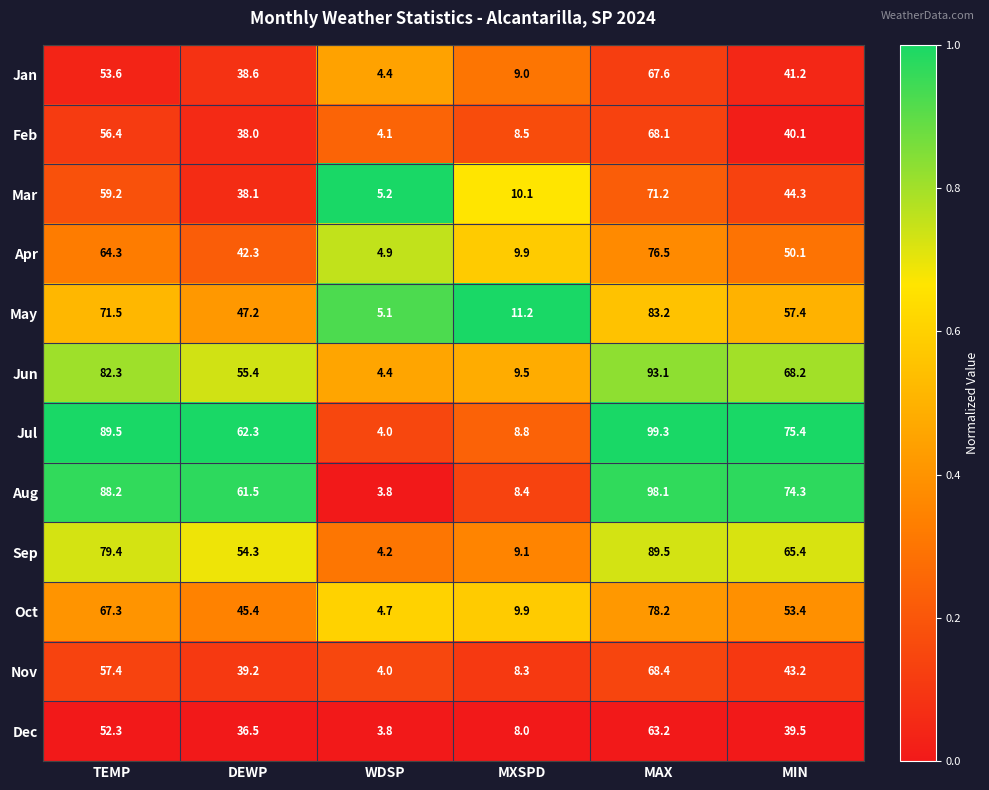

Rank the series by their maximum value, from highest to lowest.

Jul, Aug, Jun, Sep, May, Oct, Apr, Mar, Nov, Feb, Jan, Dec